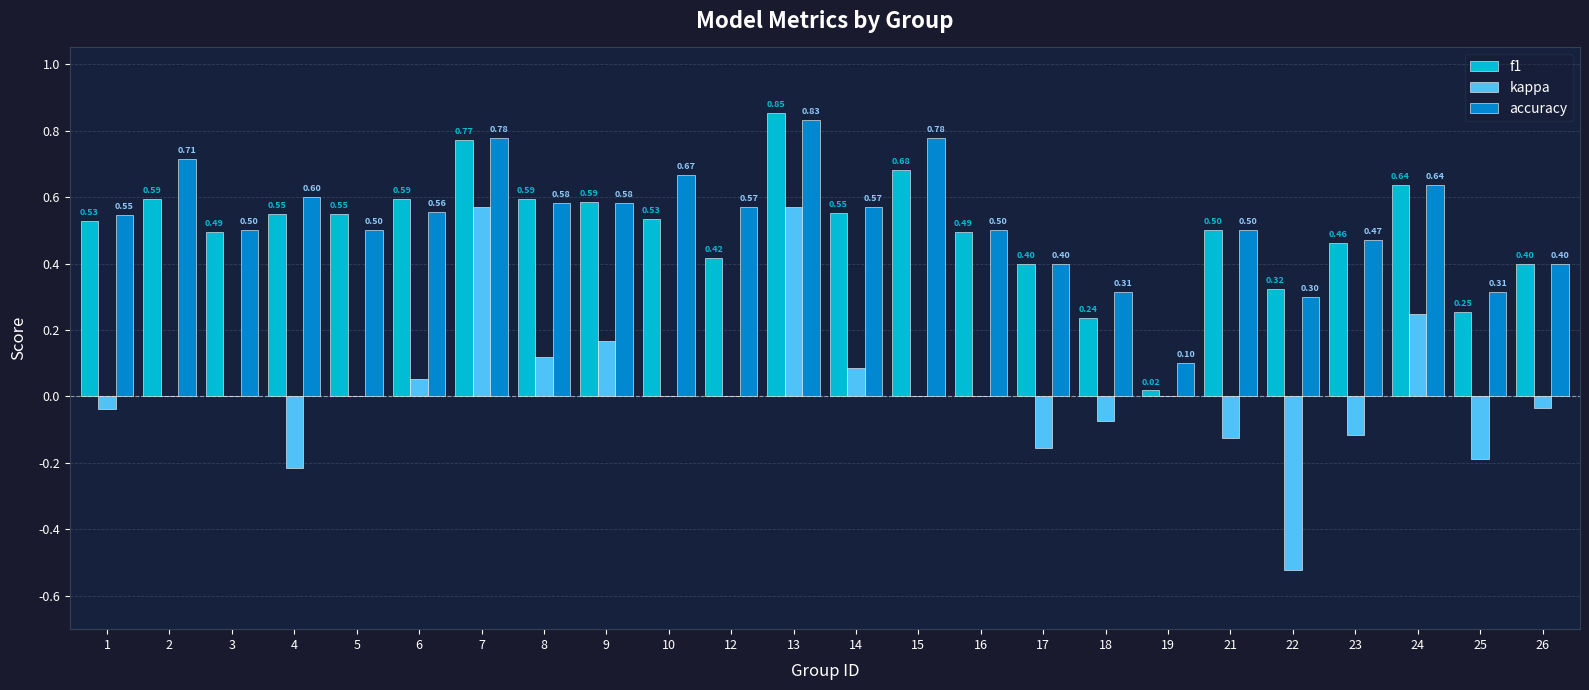

What is the average value of the accuracy series?

0.5